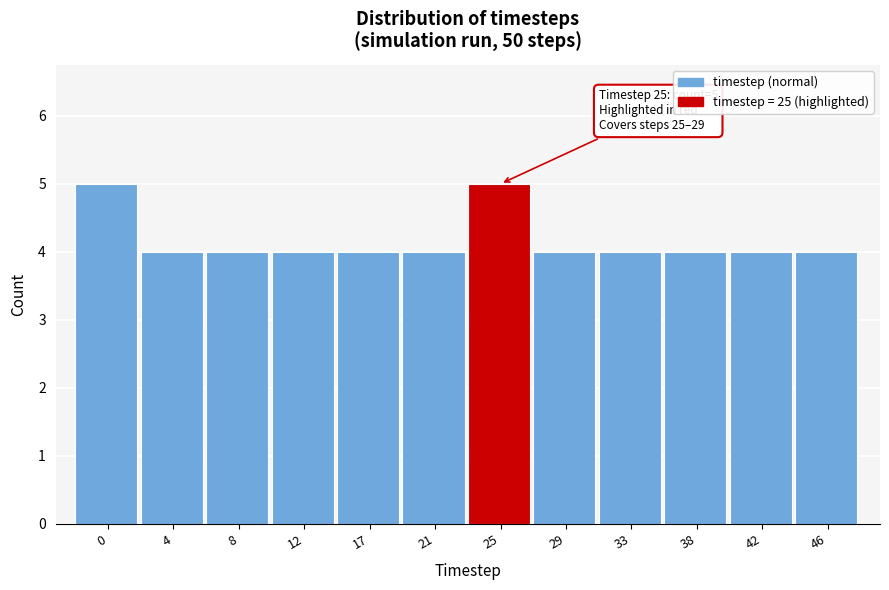

Reading left to right, what are all the values shown in this chart?

0=5	4=4	8=4	12=4	17=4	21=4	25=5	29=4	33=4	38=4	42=4	46=4